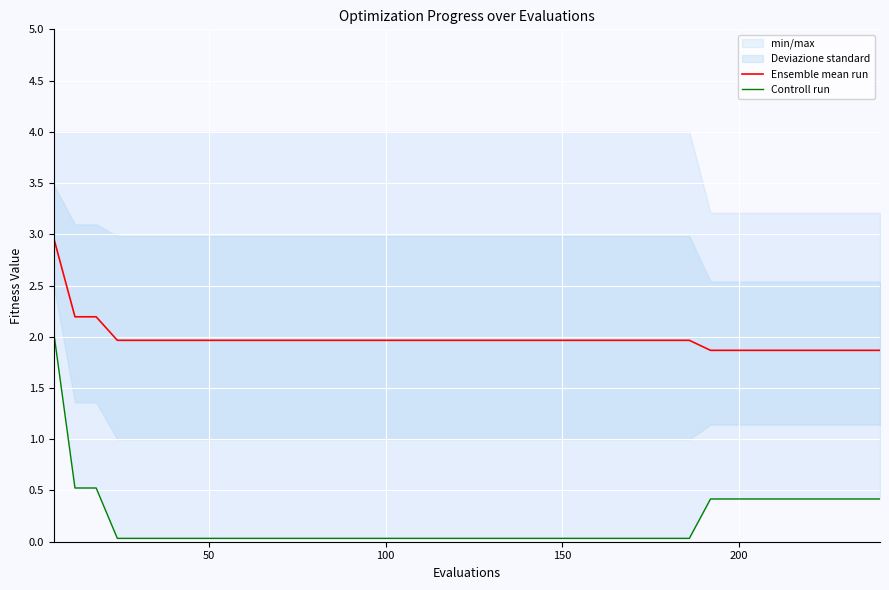

What is the minimum value for Ensemble mean run?

1.9